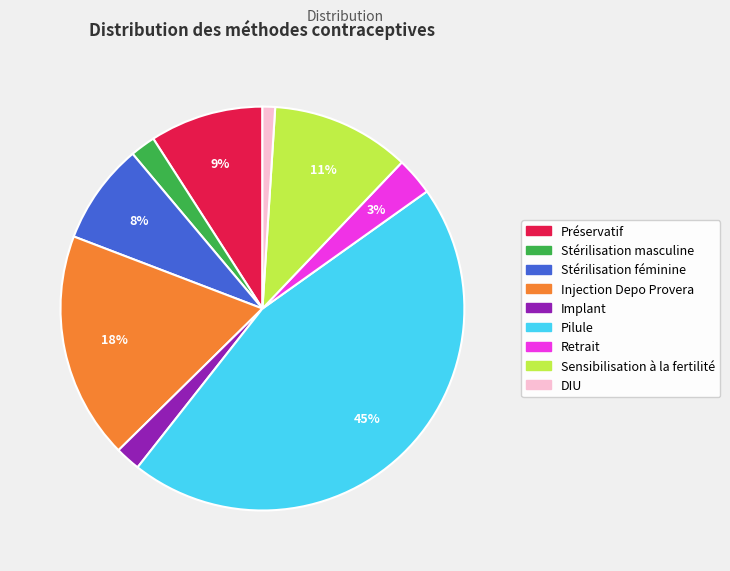

The Injection Depo Provera slice represents 18% of the pie. True or false?

True